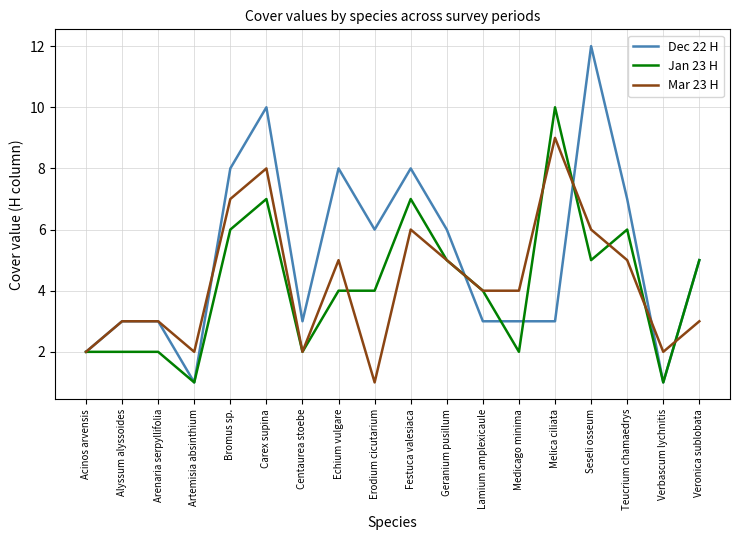

True or false: Dec 22 H has a value of 8 at Veronica sublobata.

False